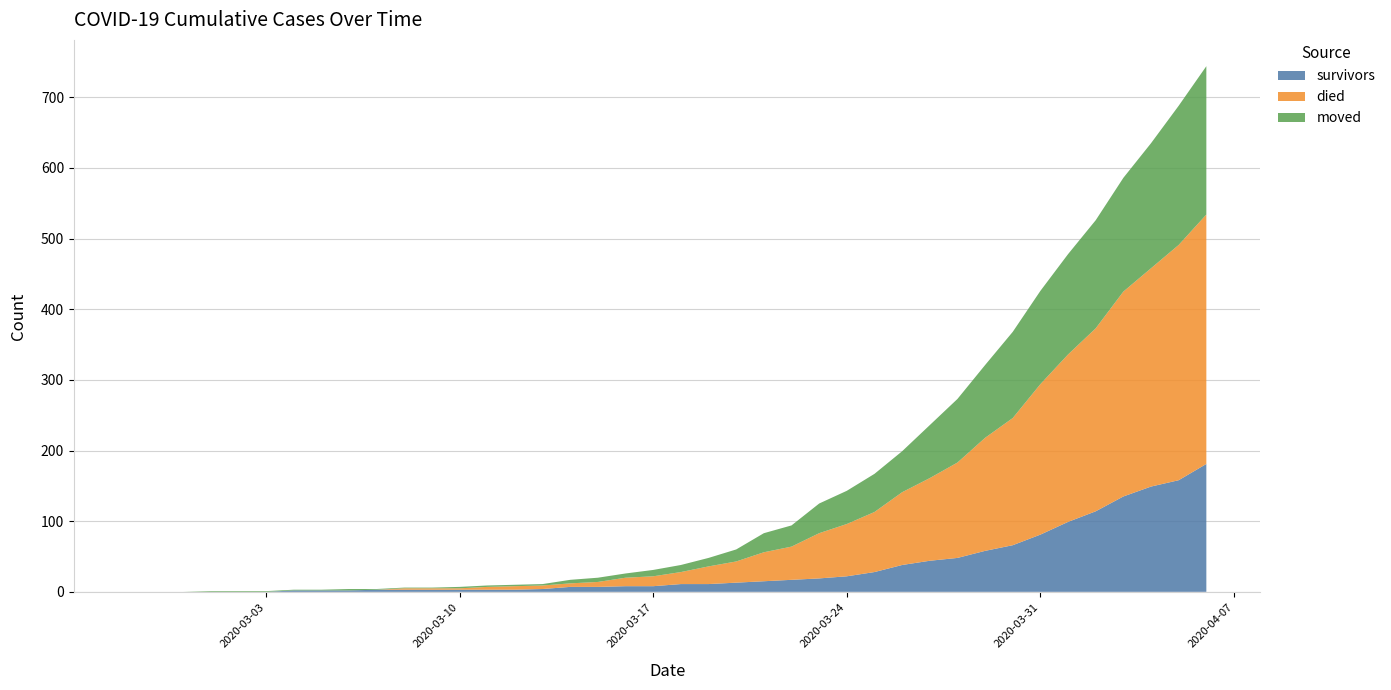

Reading left to right, transcribe all the data shown in this chart.

survivors: 0	0	0	0	0	0	2	2	2	3	3	3	3	3	3	4	7	7	8	8	11	11	13	15	17	19	22	28	38	44	48	58	66	81	99	114	135	149	158	181
died: 0	0	0	0	0	0	0	0	0	0	2	2	2	4	5	5	5	7	12	14	17	25	30	41	47	64	74	85	103	117	135	160	180	213	237	259	290	309	333	353
moved: 0	0	0	1	1	1	1	1	2	1	1	1	2	2	2	2	5	6	6	9	10	12	17	27	30	42	47	54	58	75	90	103	122	132	142	153	161	177	197	210